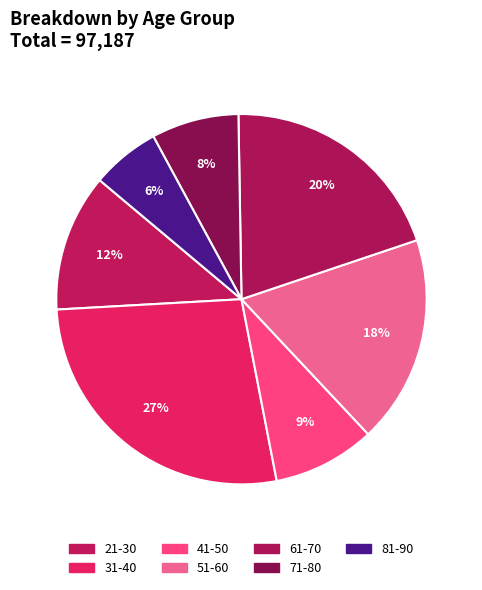

Is there a majority slice in this chart?

No